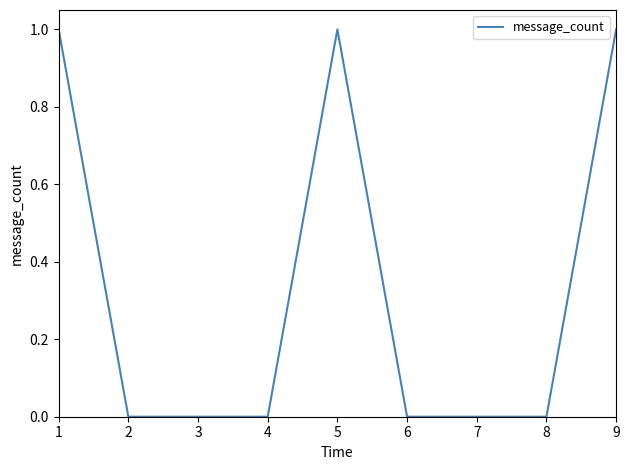

Between 5 and 4, which is larger?

5